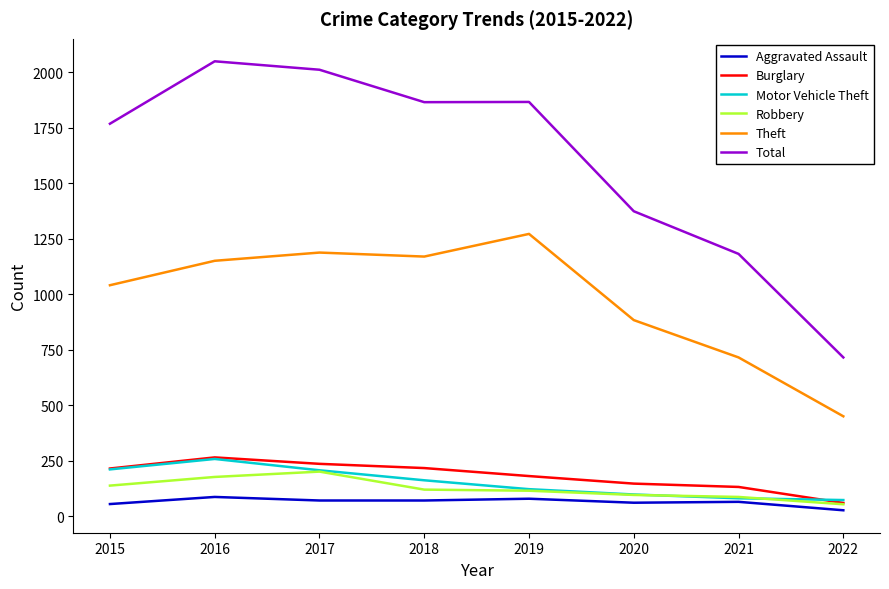

What is the sum of the Total values at 2018 and 2015?

3633